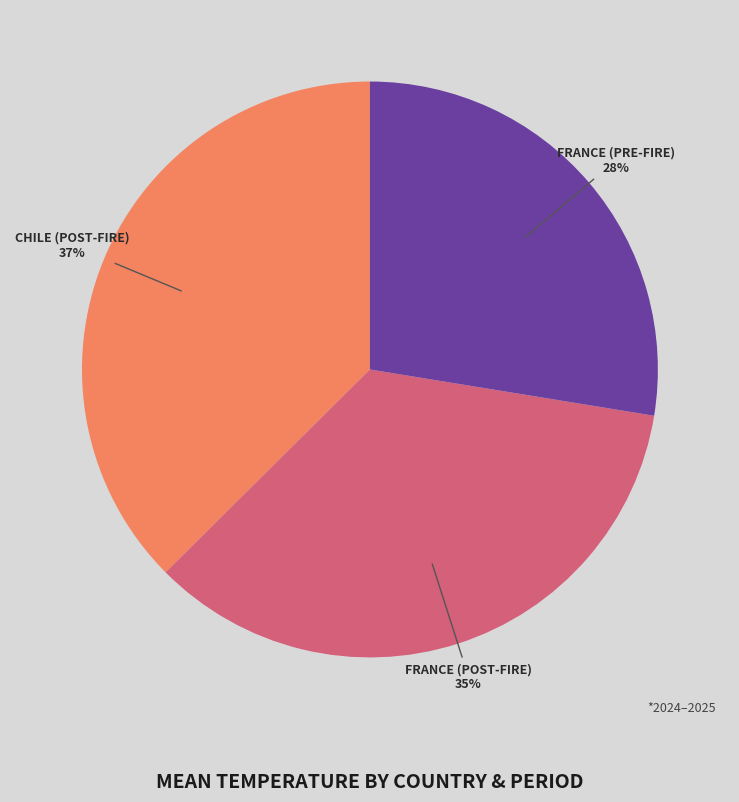

Does any single category account for the majority?

No